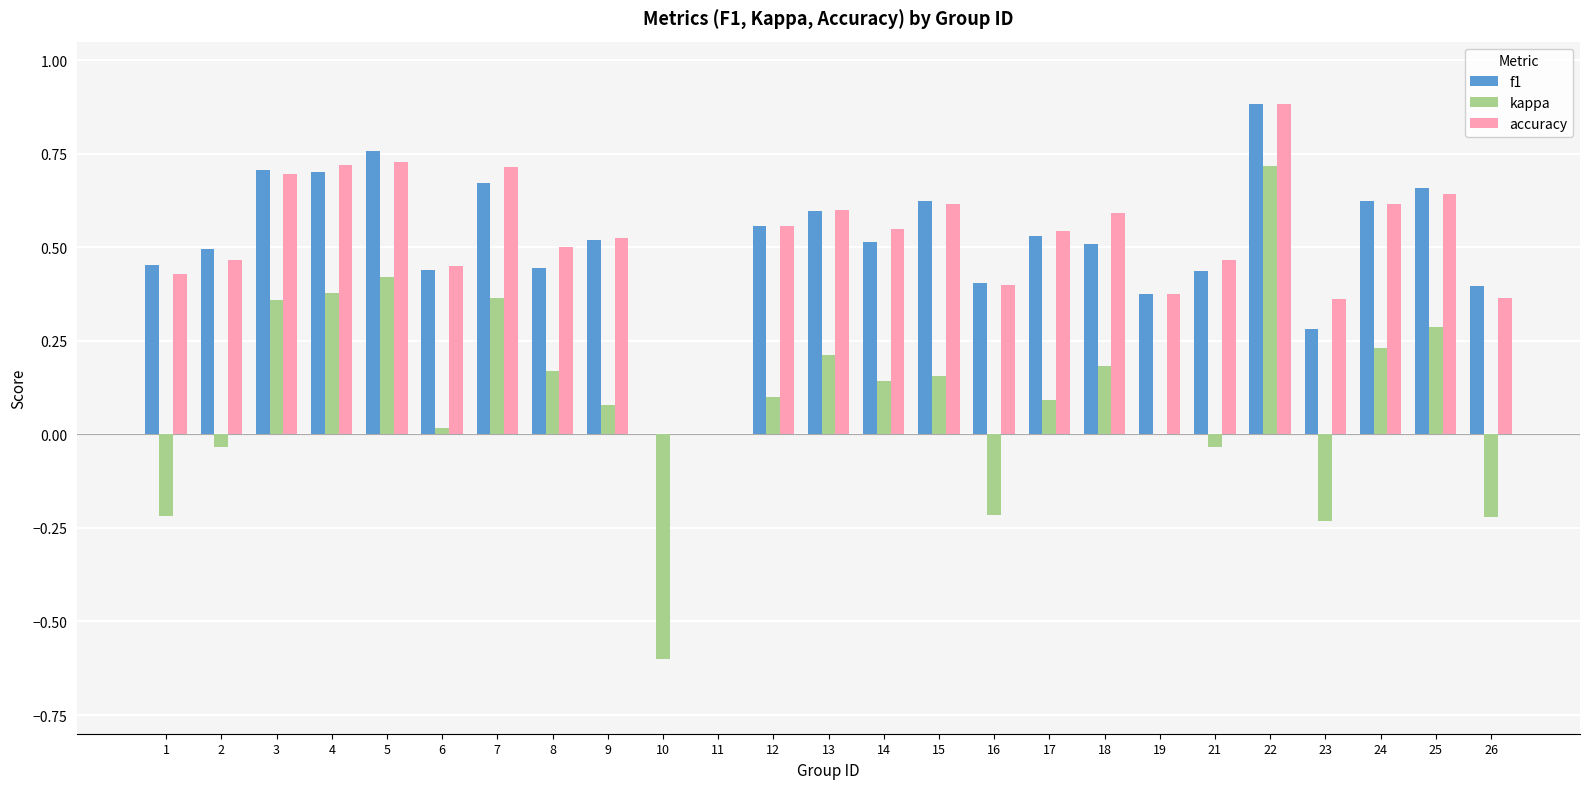

What is the sum of all f1 values?

12.6